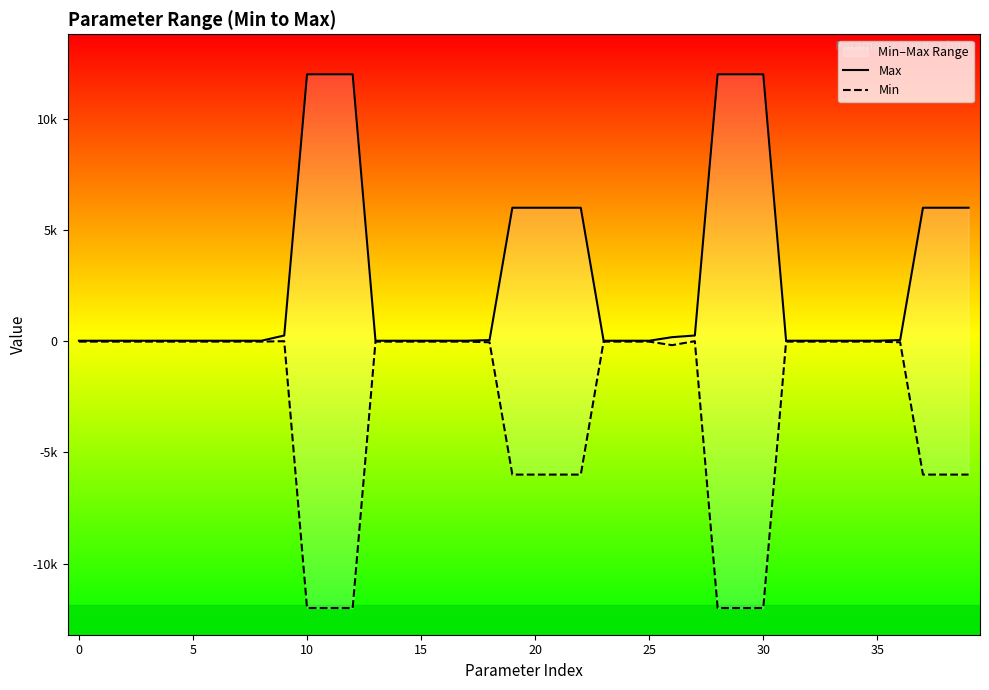

What is the lowest value of the Min series?

-12000